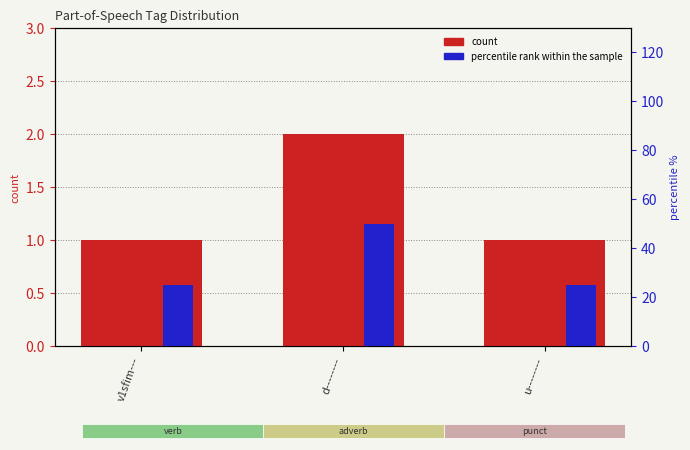

What are all the series names shown in the legend?

count, percentile rank within the sample